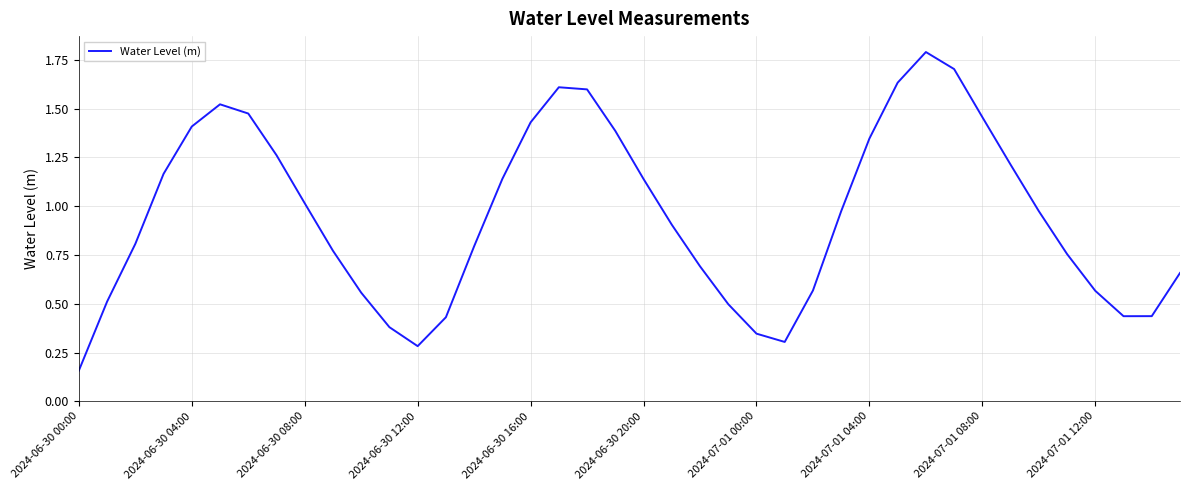

What is the greatest value displayed?

1.8